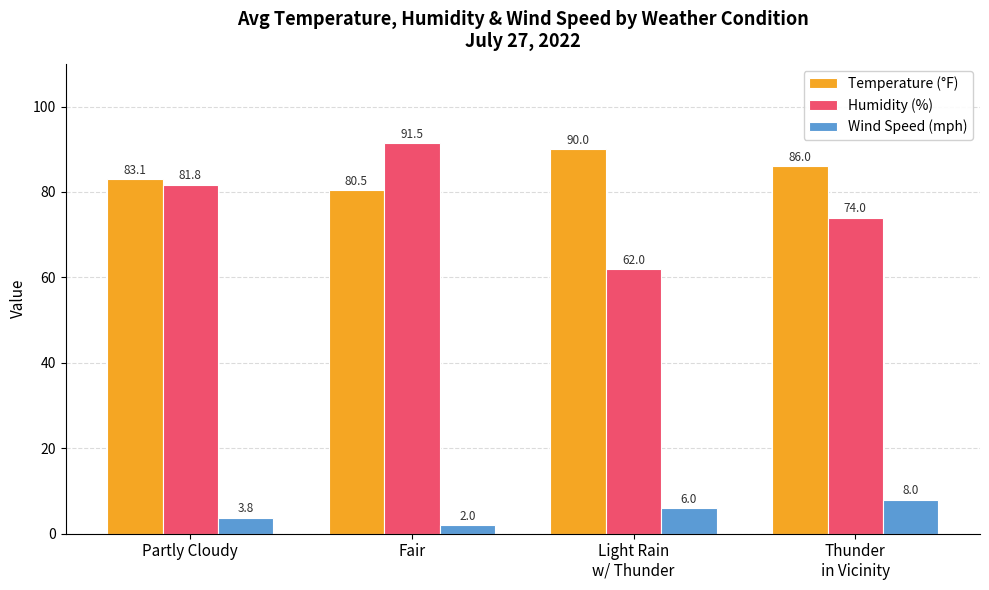

How many bars are there in each group?

3